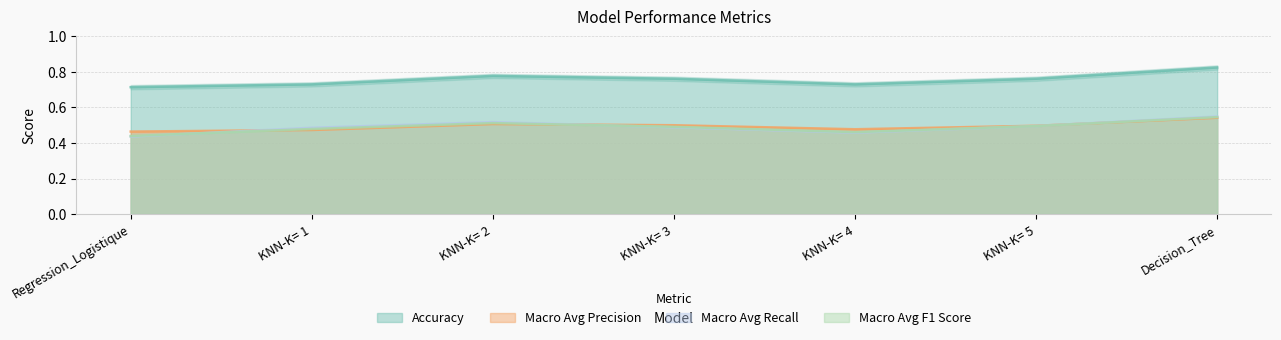

True or false: Accuracy has more than 2 interior local peaks.

False